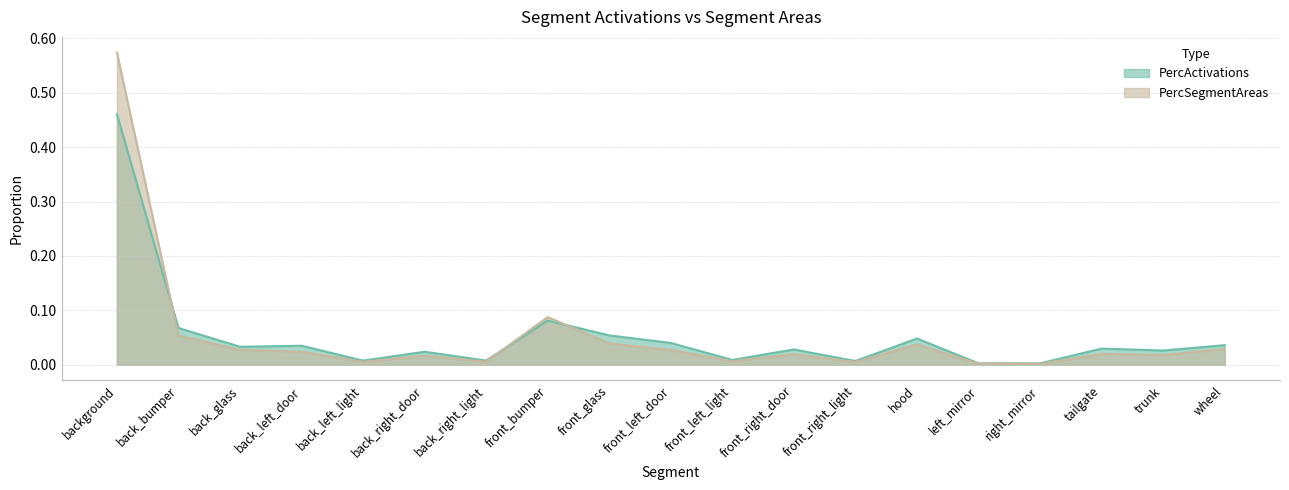

Which series has the largest total across all categories?

PercActivations